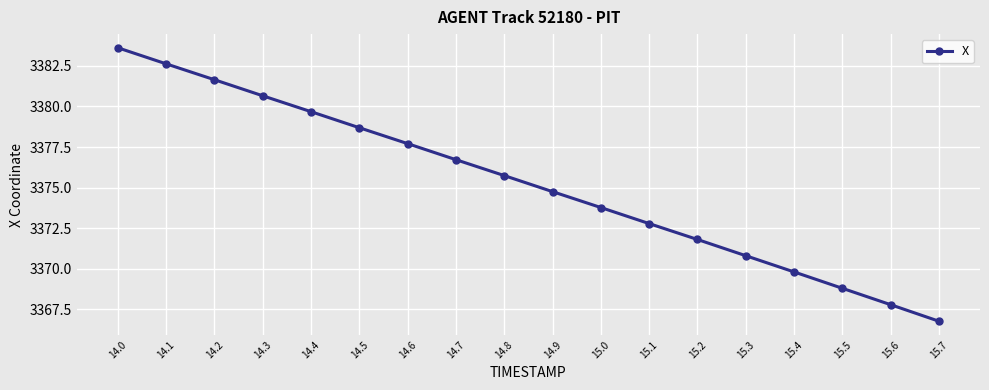

Rank the categories by value from highest to lowest.

14.0, 14.1, 14.2, 14.3, 14.4, 14.5, 14.6, 14.7, 14.8, 14.9, 15.0, 15.1, 15.2, 15.3, 15.4, 15.5, 15.6, 15.7